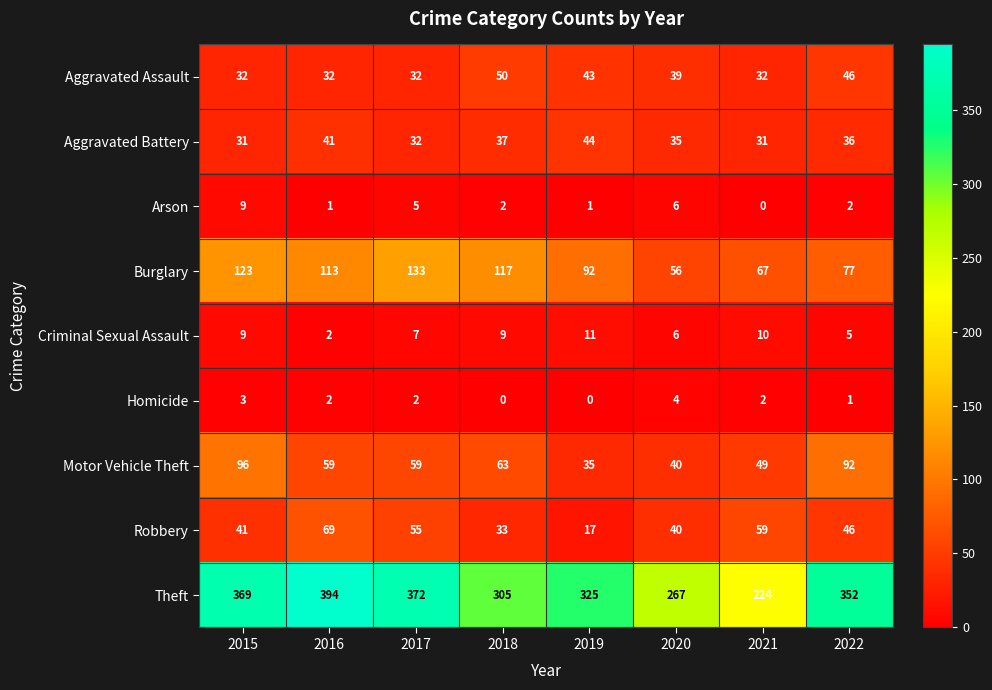

At which label does Aggravated Assault first exceed 39?

2018